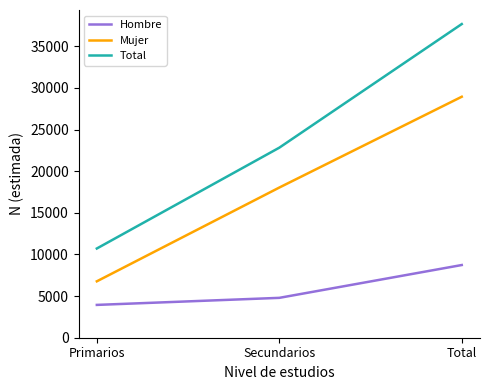

Which series has the largest range (max minus min)?

Total